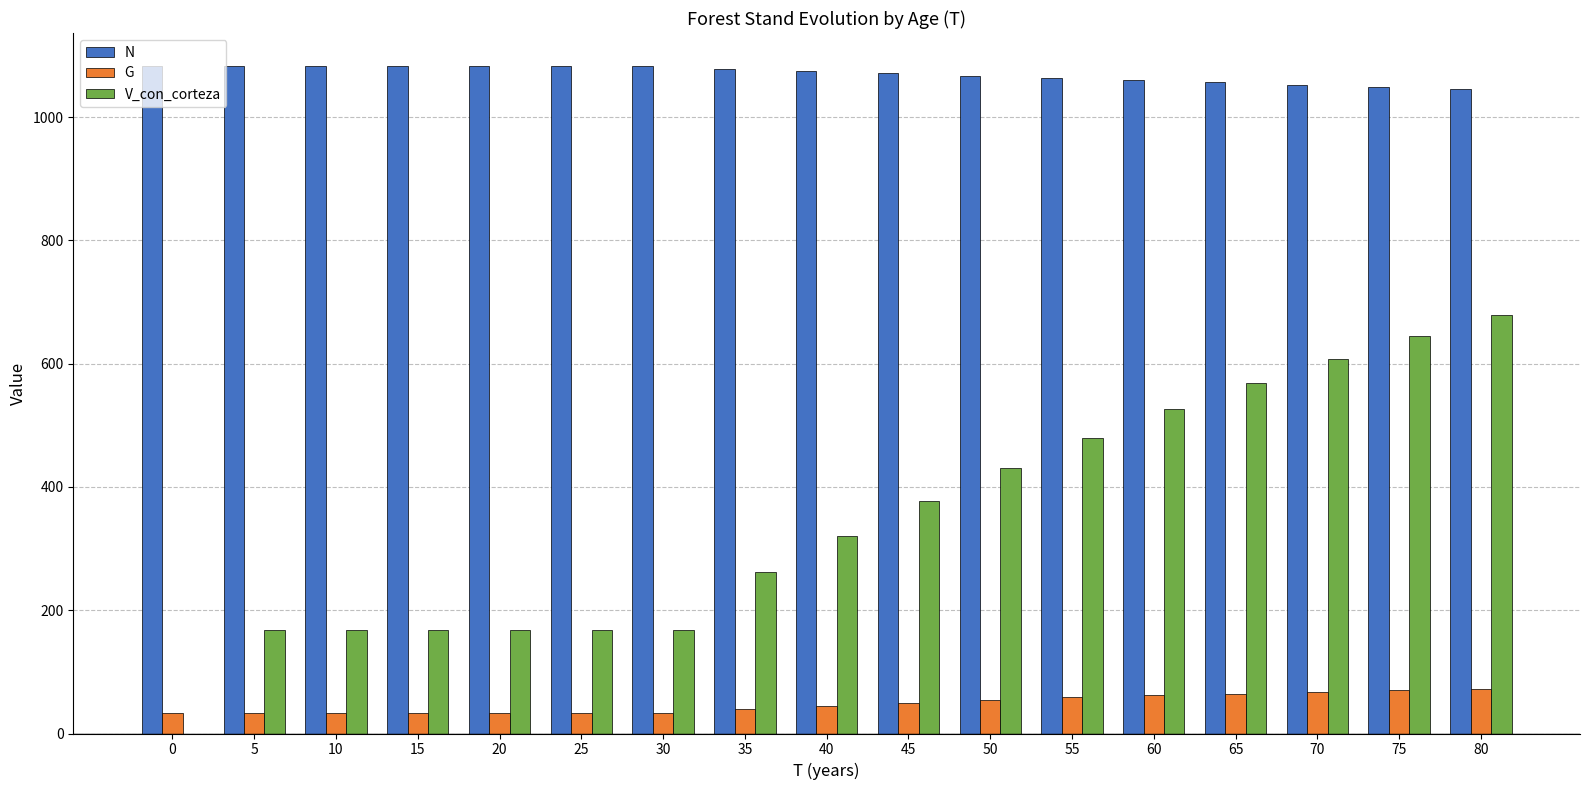

Between 0 and 45, which series saw the biggest shift?

V_con_corteza